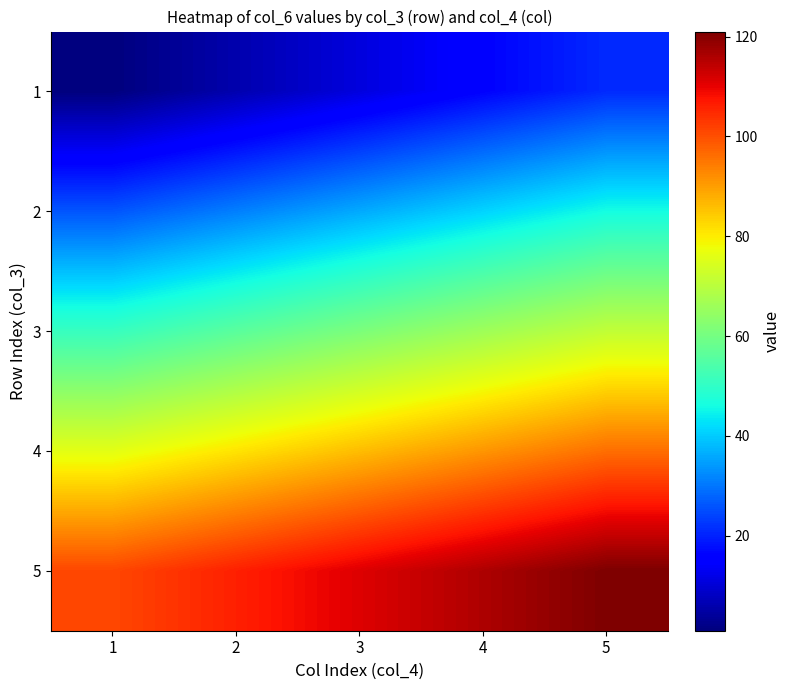

At how many categories does at least one series exceed 5?

5